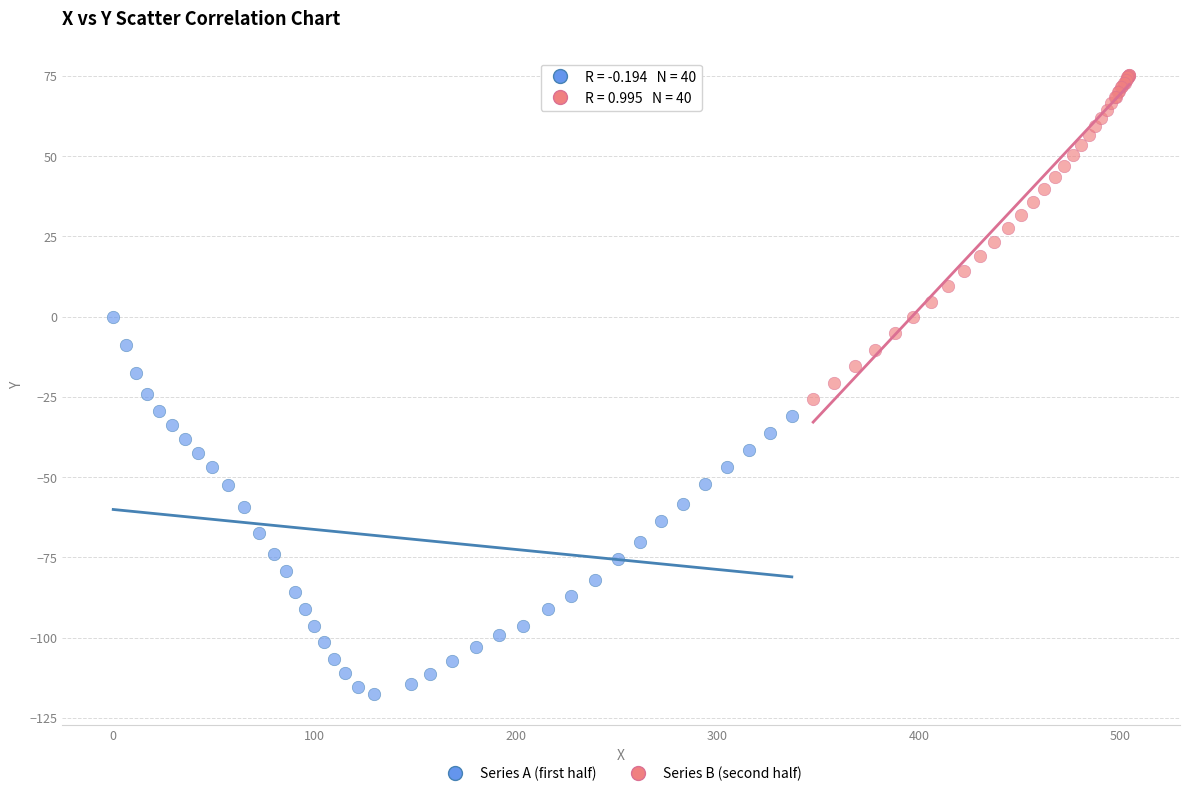

Which series contains the lowest Y value?

Series A (first half)